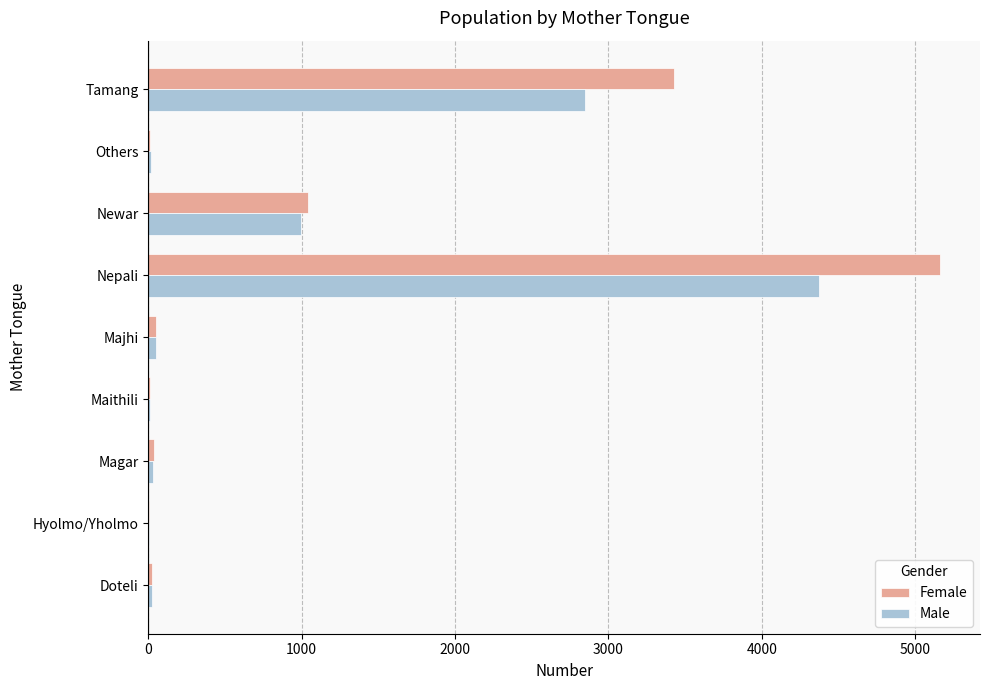

At which category is the sum across all series the highest?

Nepali